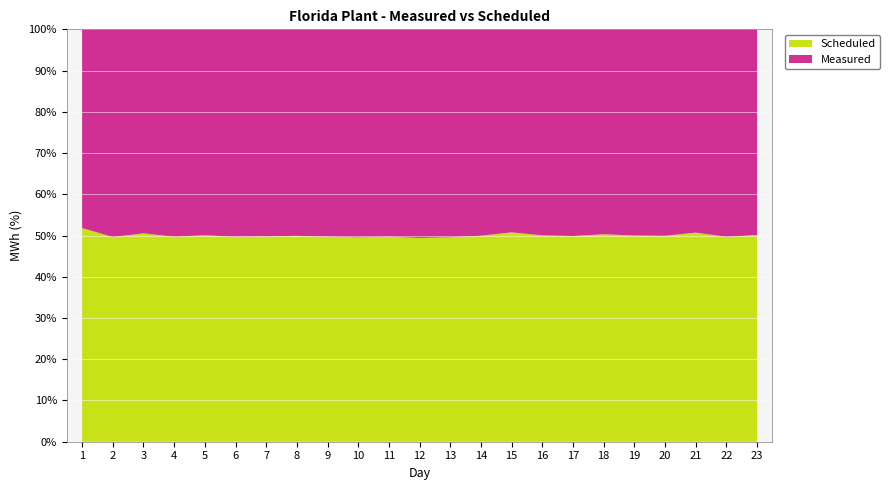

Reading left to right, what are all the values shown in this chart?

Measured: 147304	162193	156474	156008	152552	156411	159223	154279	154445	155369	156066	157916	152043	159460	151954	161371	163543	160795	152695	153119	152740	159107	156236
Scheduled: 158363	159898	159849	154229	152972	154640	157936	153799	152757	152757	154251	154251	149527	159170	156660	161663	162791	162790	152757	152756	157125	157125	157125